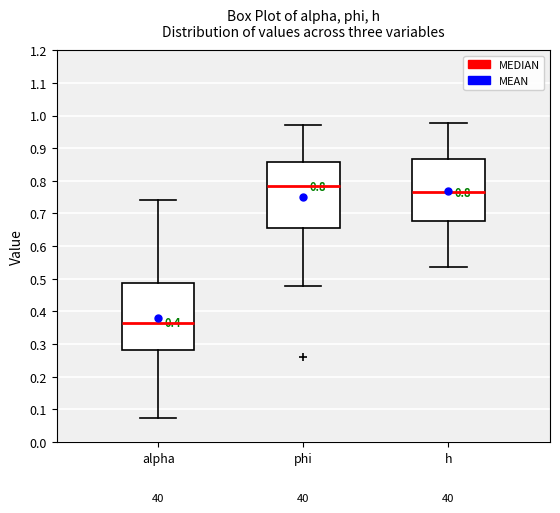

Which box has the lowest median line?

alpha